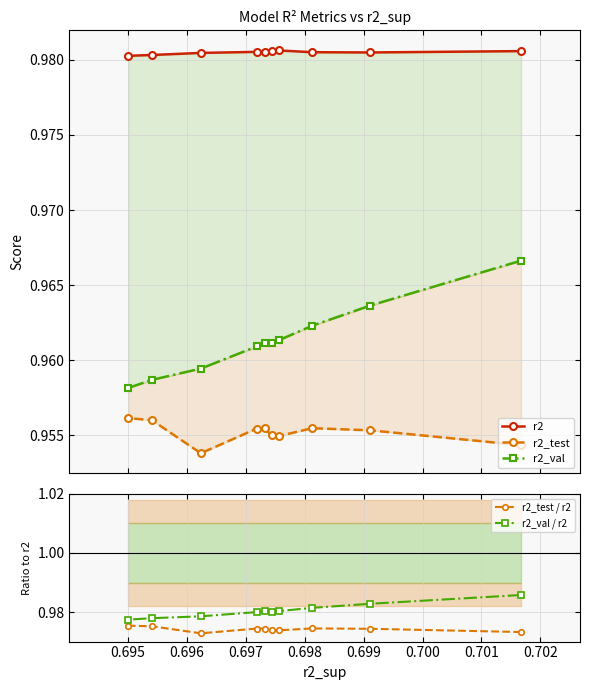

Count the r2_test / r2 values in the range 0 to 1.

10